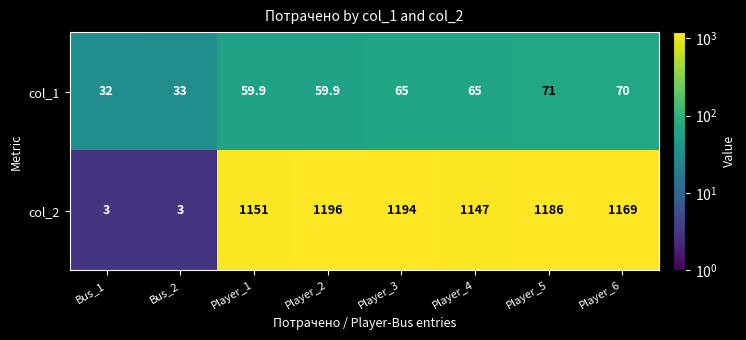

How many categories are shown in the chart?

8